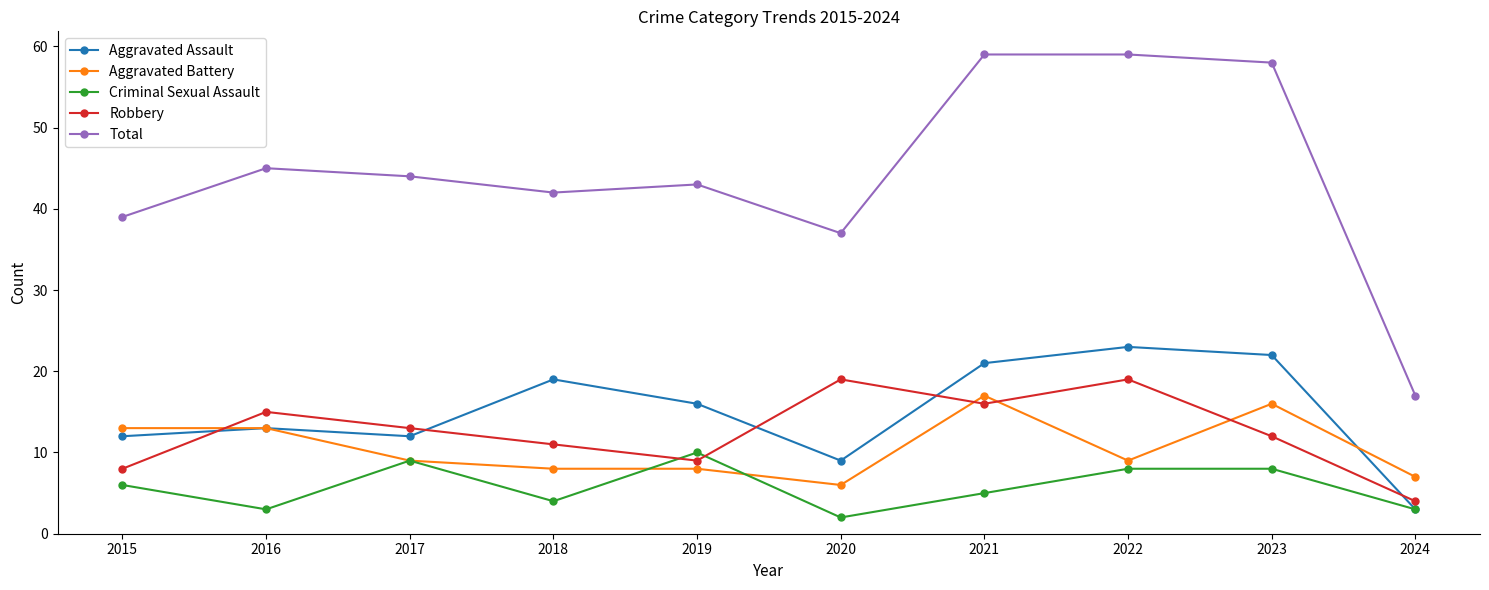

Which series has the largest total across all categories?

Total